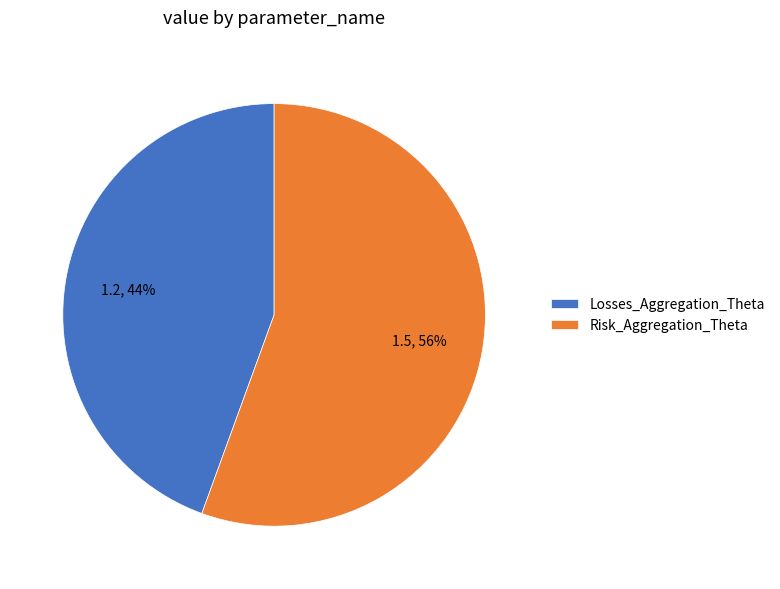

Is there any slice that represents more than half of the pie?

Yes